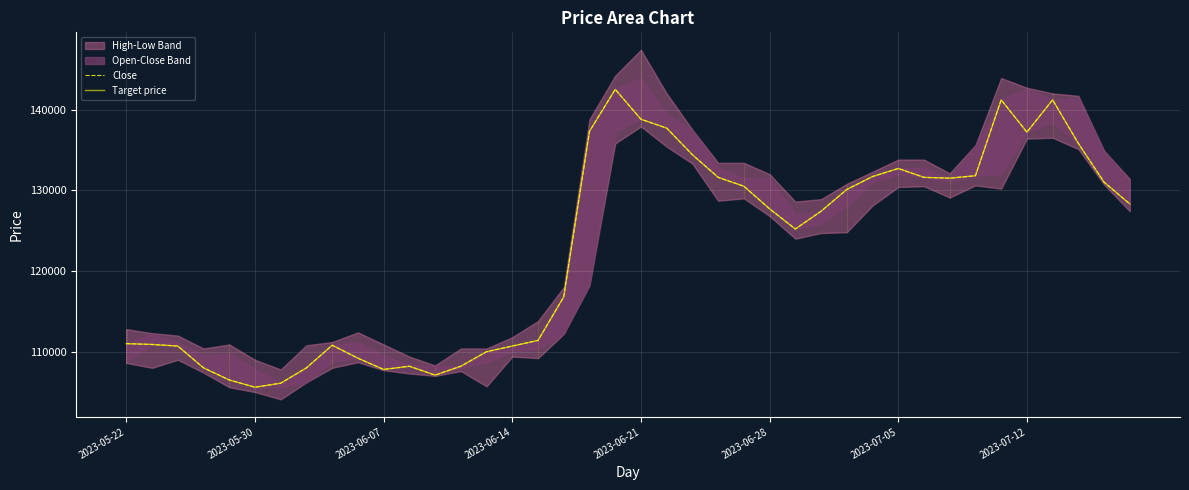

How many interior local peaks does the Close series have?

6